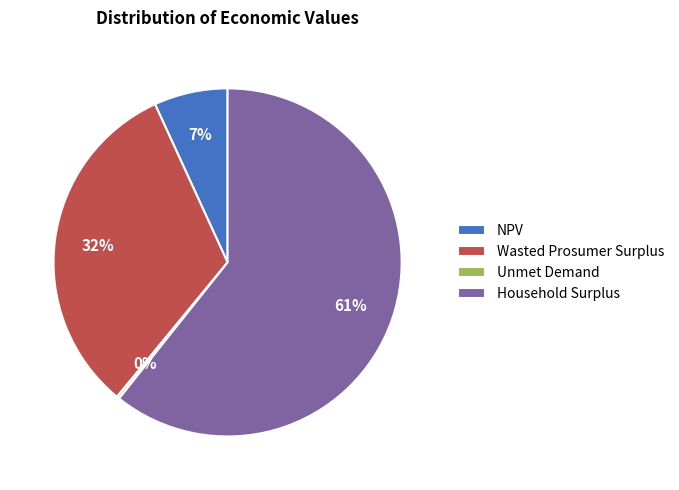

What is the largest slice in the pie chart?

Household Surplus